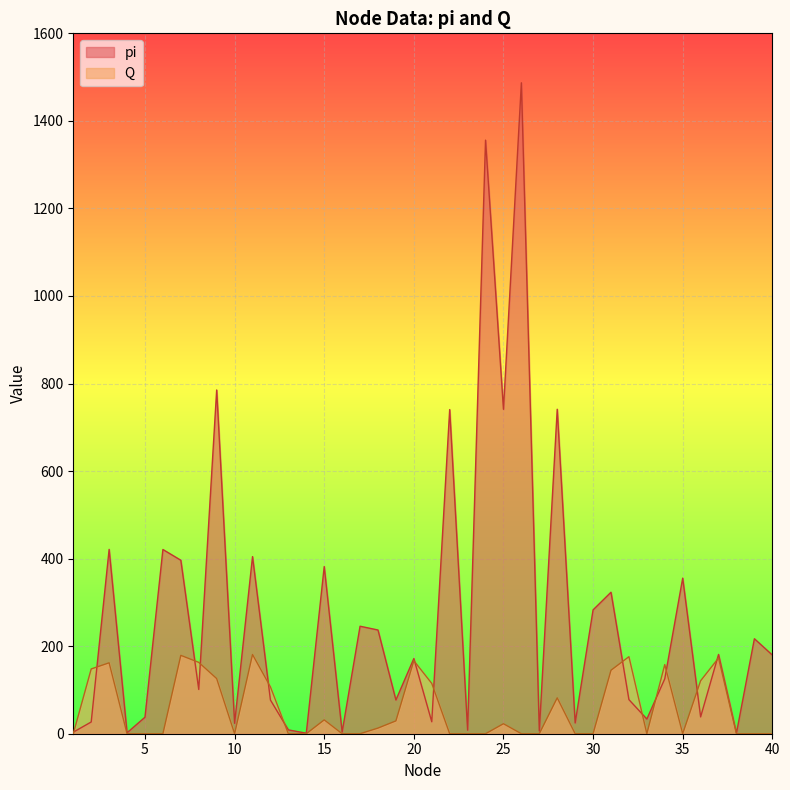

Reading left to right, transcribe all the data shown in this chart.

pi: 3.6	26.8	421.1	2.2	37.7	420.9	396.3	101.1	785.2	23.8	404.6	76.9	8.8	1.2	381.9	3.8	245.6	236.9	77.1	171.8	27.3	740.5	8.1	1356.0	741.2	1487.0	6.2	741.2	24.6	282.9	323.2	77.9	33.6	125.5	355.4	38.4	181.1	1.6	217.0	179.8
Q: 0.0	148.0	162.0	0.0	0.0	0.0	179.0	163.0	126.0	0.0	181.0	107.0	0.0	0.0	31.6	0.0	0.0	12.9	29.3	166.8	115.0	0.0	0.0	0.0	22.8	0.0	0.0	82.0	0.0	0.0	145.0	176.0	0.0	158.0	0.0	121.0	173.0	0.0	0.0	0.0